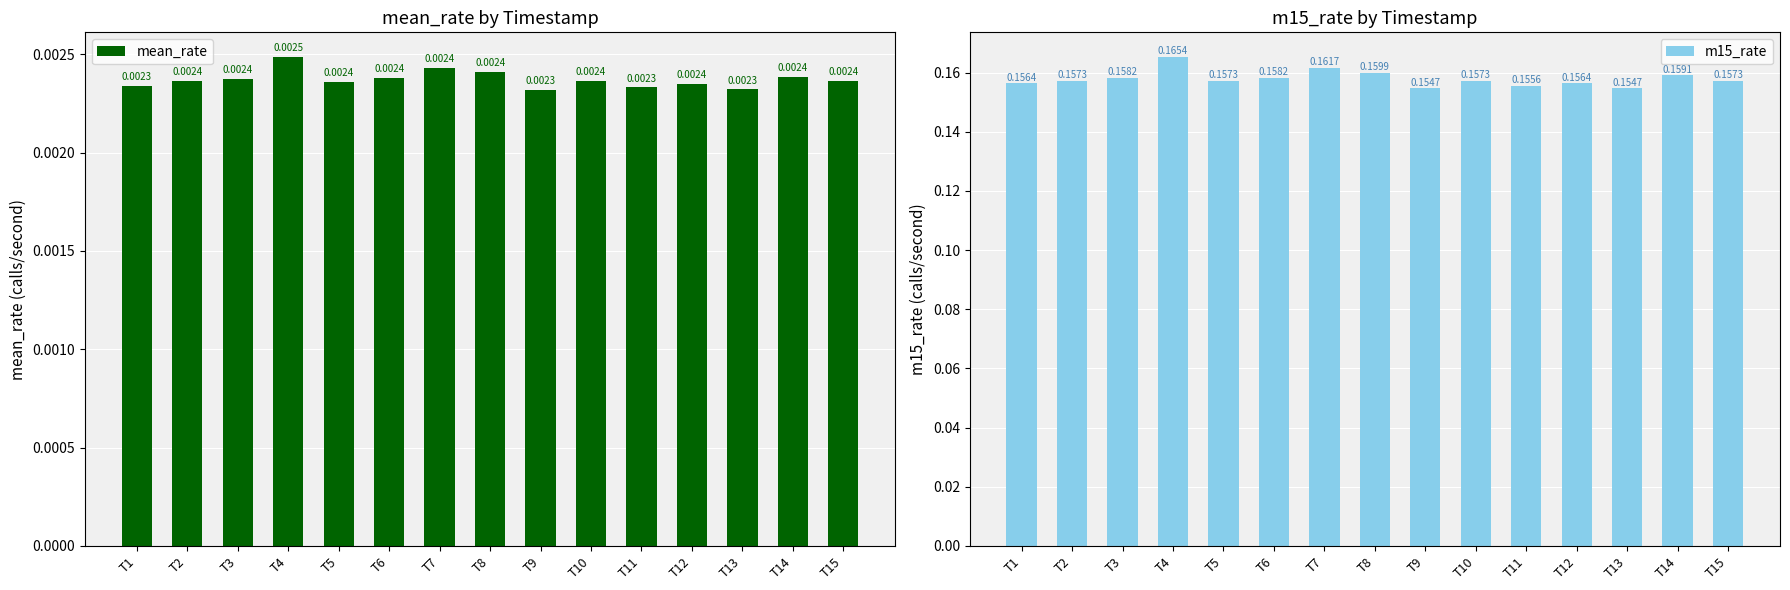

Is the value of mean_rate at T2 greater than the value of m15_rate at T14?

No